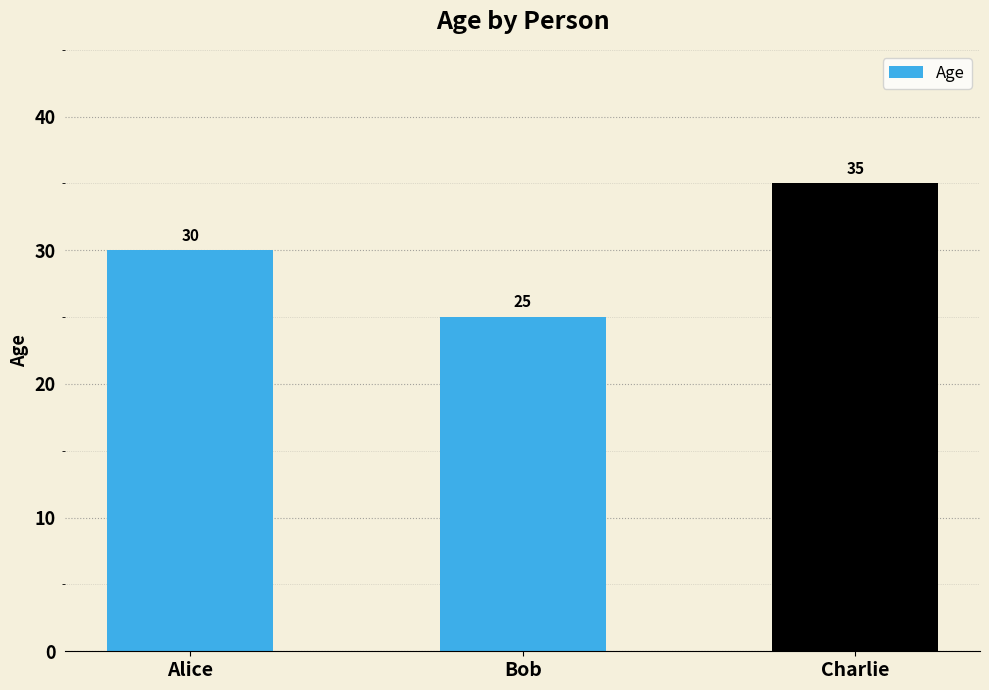

What is the label of the 3rd bar from the right?

Alice